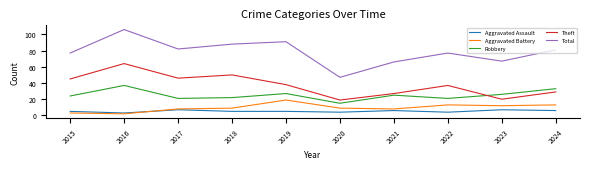

What is the approximate value of Total at 2018?

88